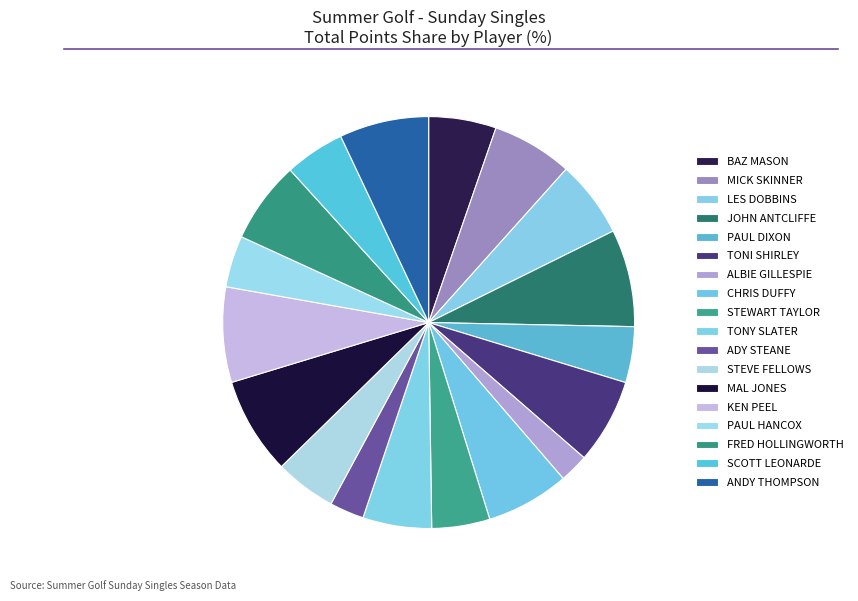

How many segments does this pie chart have?

18